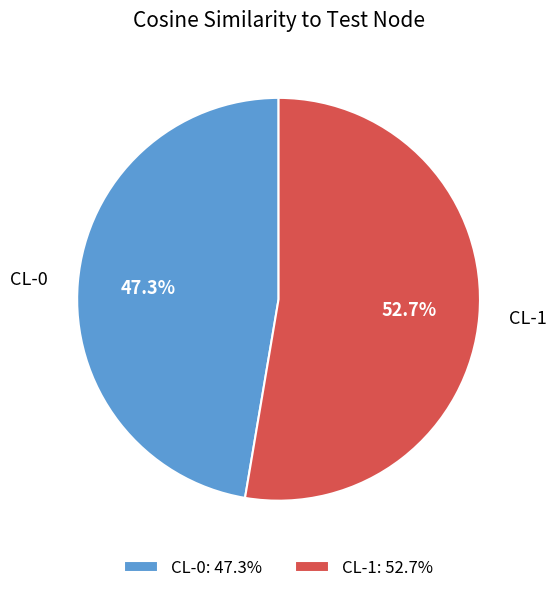

What is the smallest slice in the pie chart?

CL-0